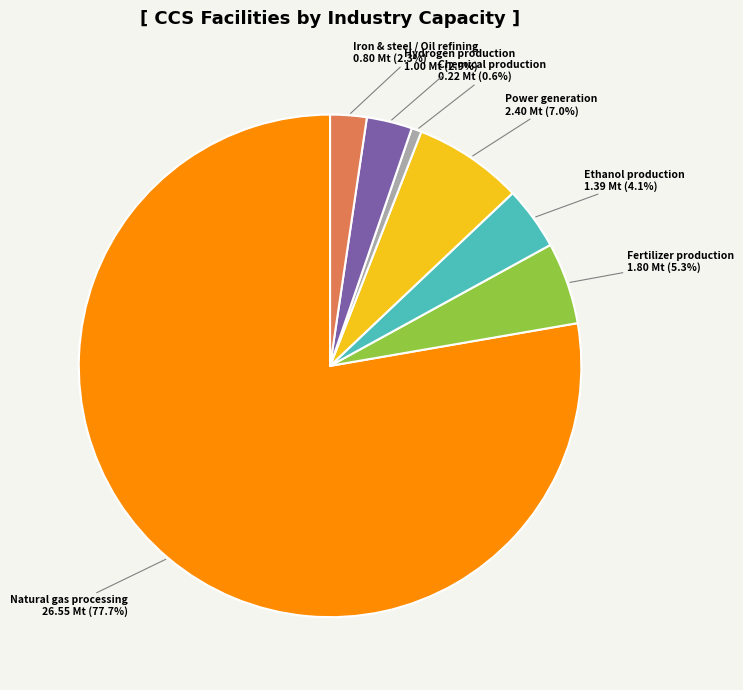

Is it true that Fertilizer production is 1% of the pie?

False